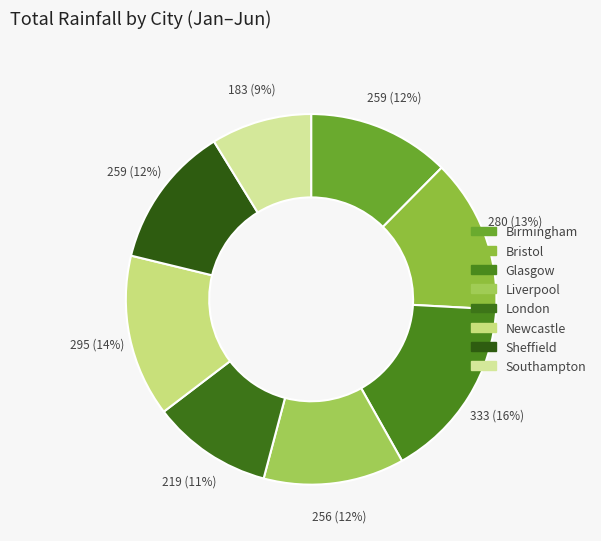

How many segments does this pie chart have?

8